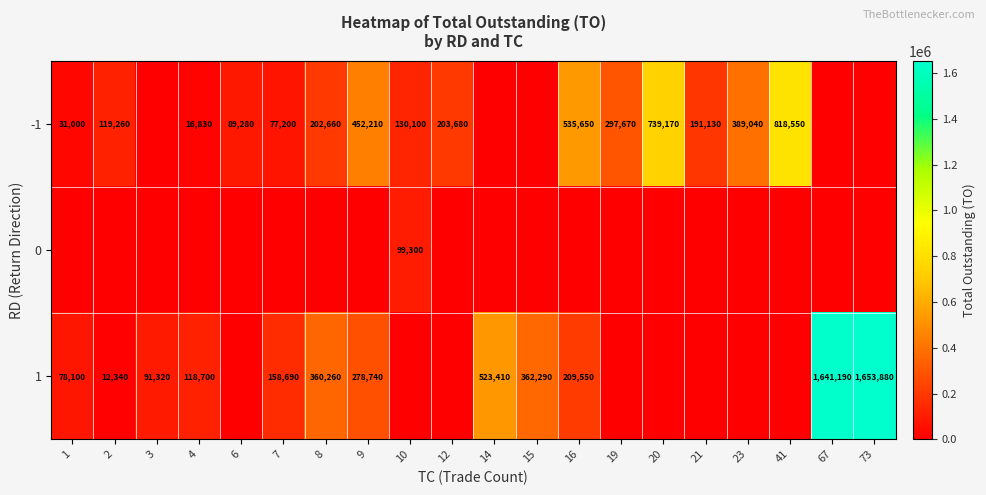

Is it true that 1 equals 618601 at 8?

False